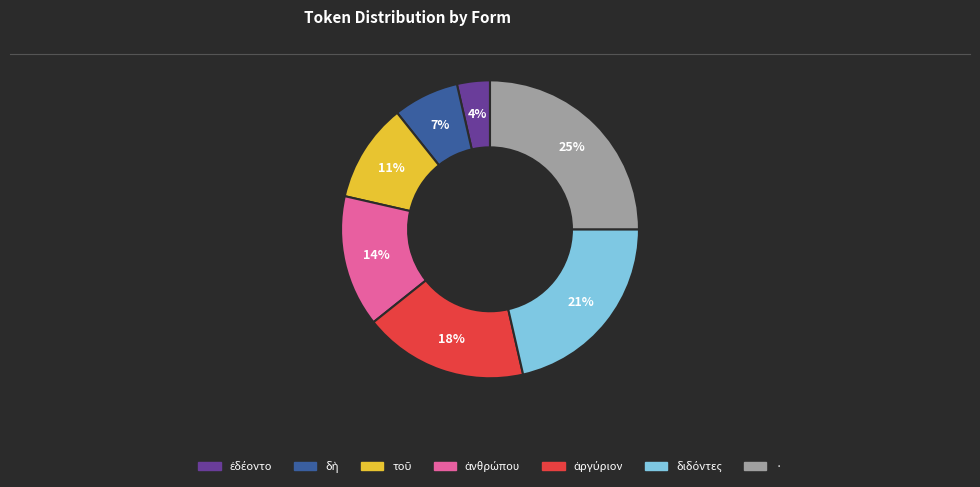

The · slice represents 39% of the pie. True or false?

False